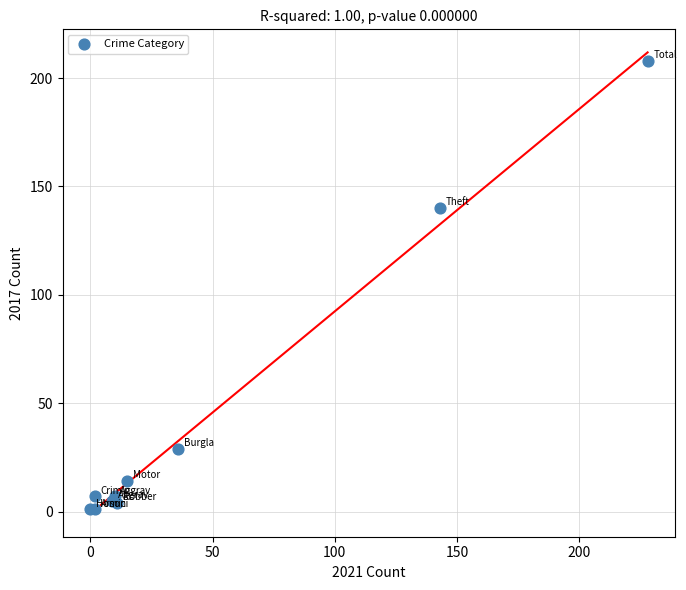

What Y value in the scatter plot is closest to 104?

140